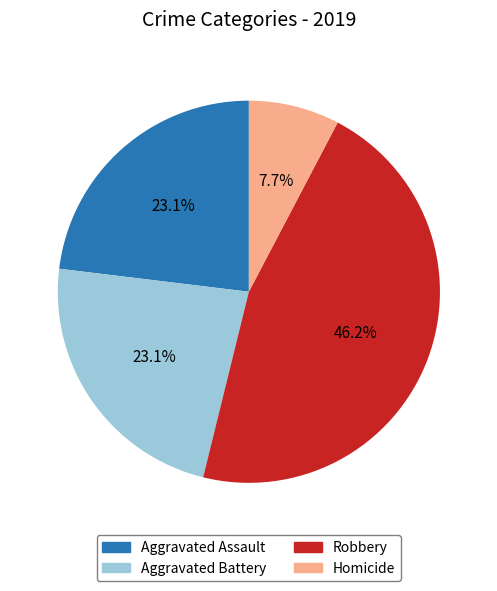

Which slice is the smallest?

Homicide